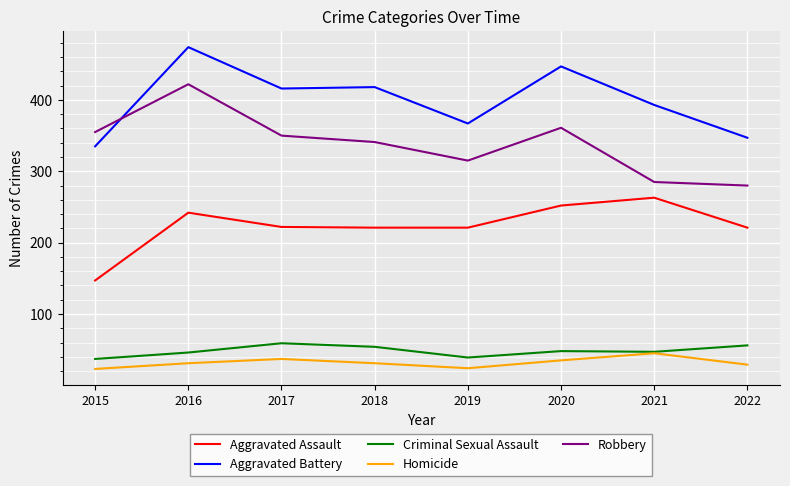

True or false: Aggravated Battery has more than 0 points higher than both neighbors.

True